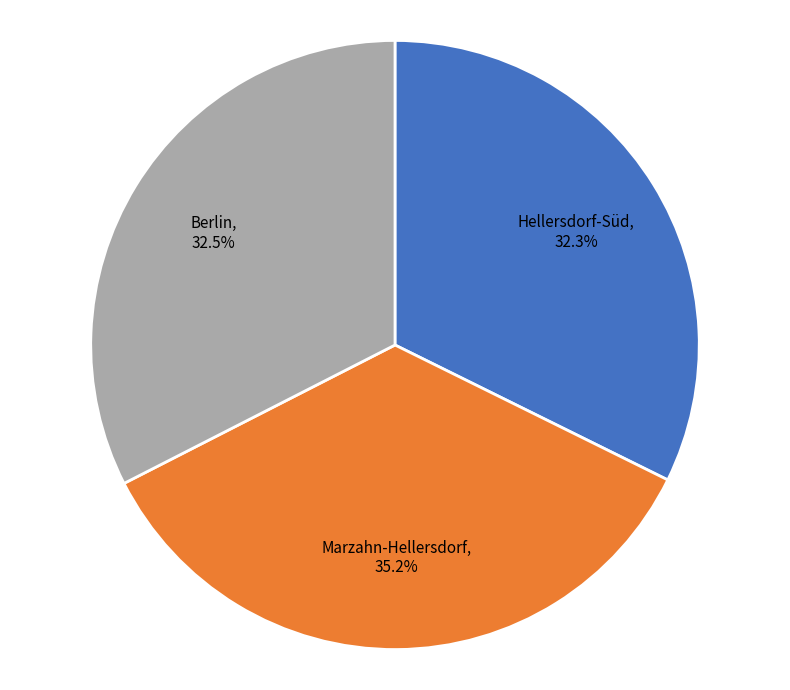

What is the ratio of the value at Berlin to the value at Hellersdorf-Süd?

1.0